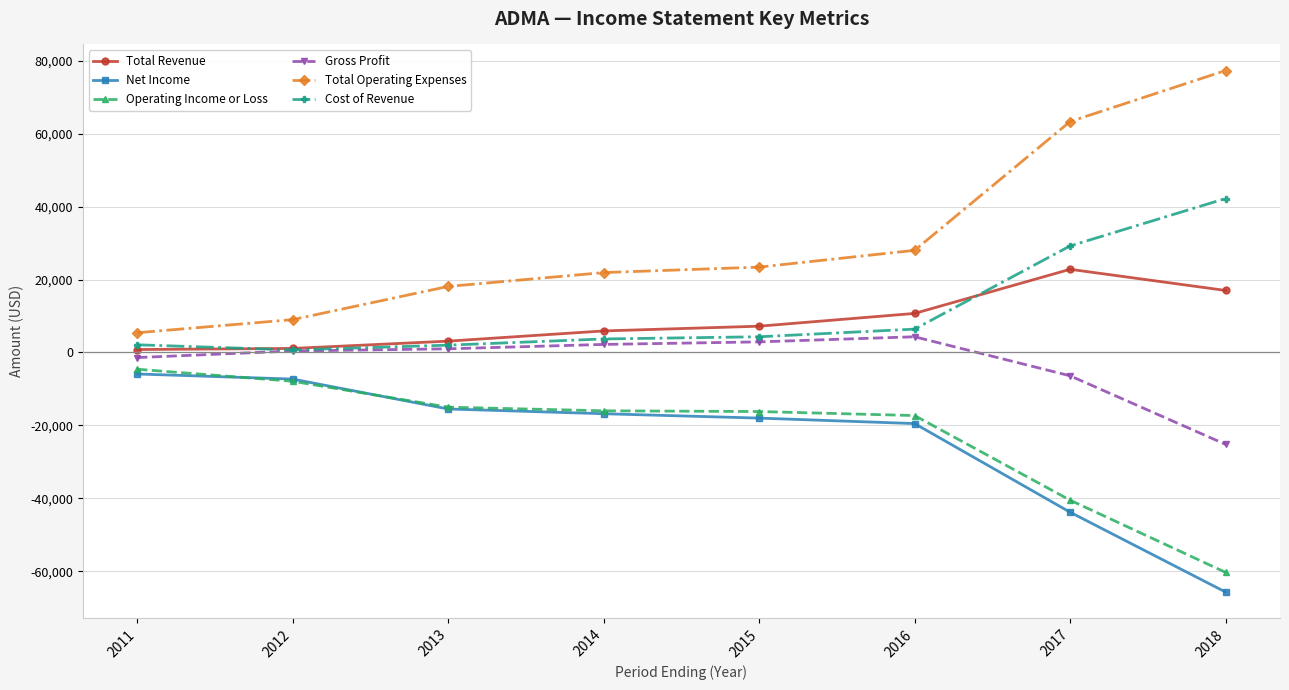

What is the difference between the highest and lowest values at 2016?

47500